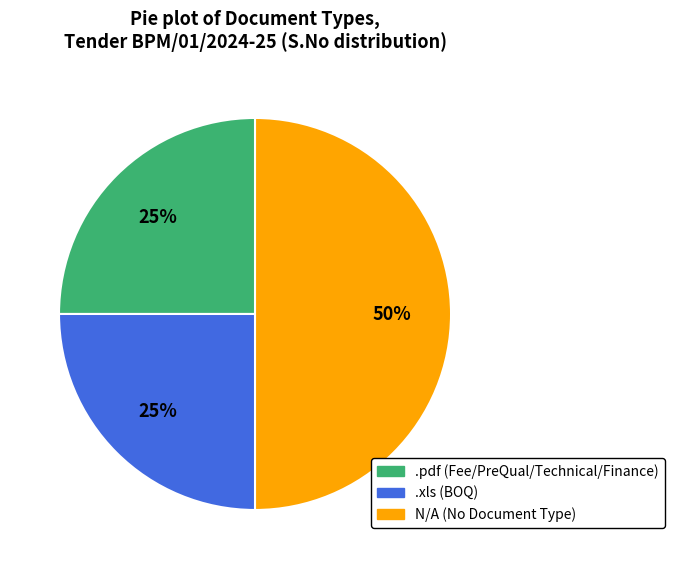

To the nearest percent, what is the average slice percentage?

33%